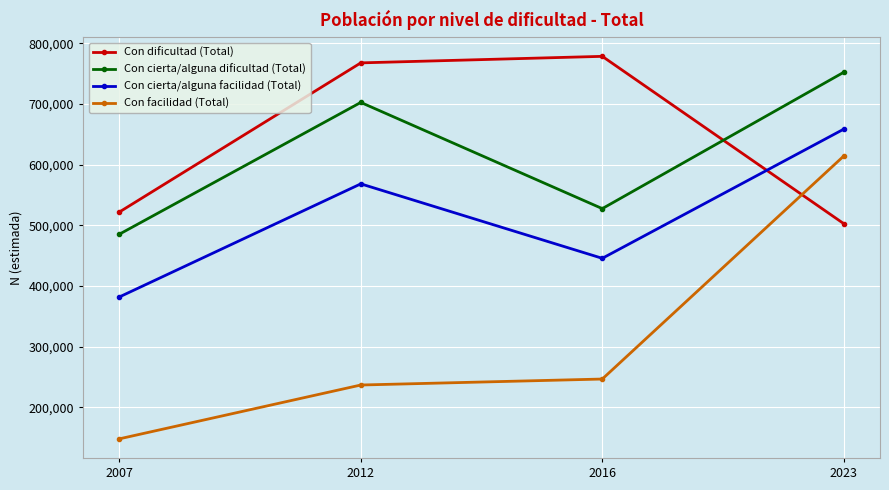

What is the average value of the Con cierta/alguna facilidad (Total) series?

513683